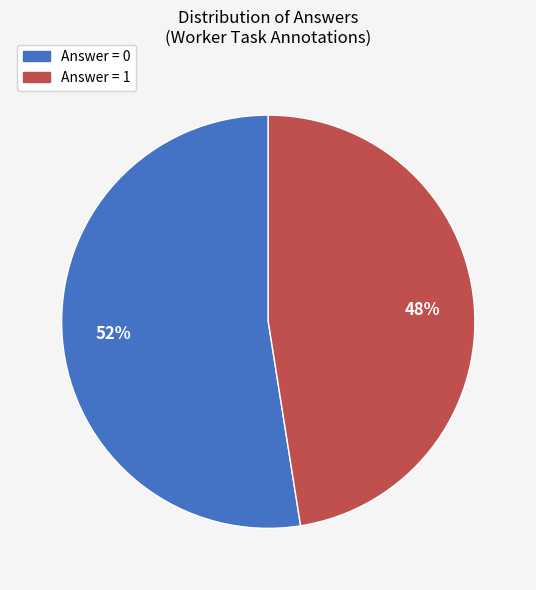

To the nearest percent, what is the average slice percentage?

50%